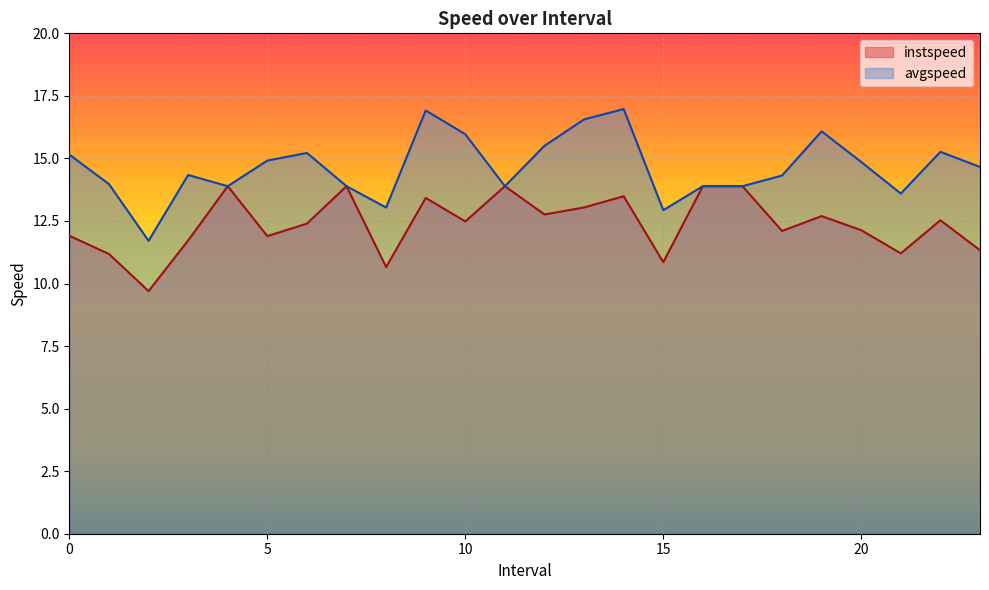

Reading left to right, what are all the values shown in this chart?

instspeed: 0.0=11.9	1.0=11.2	2.0=9.7	3.0=11.7	4.0=13.9	5.0=11.9	6.0=12.4	7.0=13.9	8.0=10.7	9.0=13.4	10.0=12.5	11.0=13.9	12.0=12.8	13.0=13.0	14.0=13.5	15.0=10.9	16.0=13.9	17.0=13.9	18.0=12.1	19.0=12.7	20.0=12.1	21.0=11.2	22.0=12.5	23.0=11.3
avgspeed: 0.0=15.2	1.0=14.0	2.0=11.7	3.0=14.3	4.0=13.9	5.0=14.9	6.0=15.2	7.0=13.9	8.0=13.0	9.0=16.9	10.0=16.0	11.0=13.9	12.0=15.5	13.0=16.6	14.0=17.0	15.0=12.9	16.0=13.9	17.0=13.9	18.0=14.3	19.0=16.1	20.0=14.9	21.0=13.6	22.0=15.3	23.0=14.7